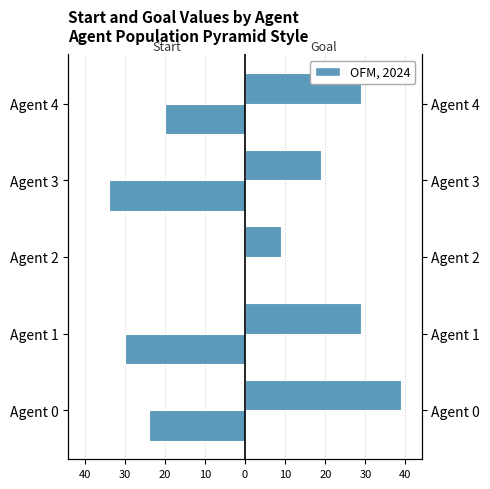

What is the difference between the highest and lowest values at Agent 0?

63